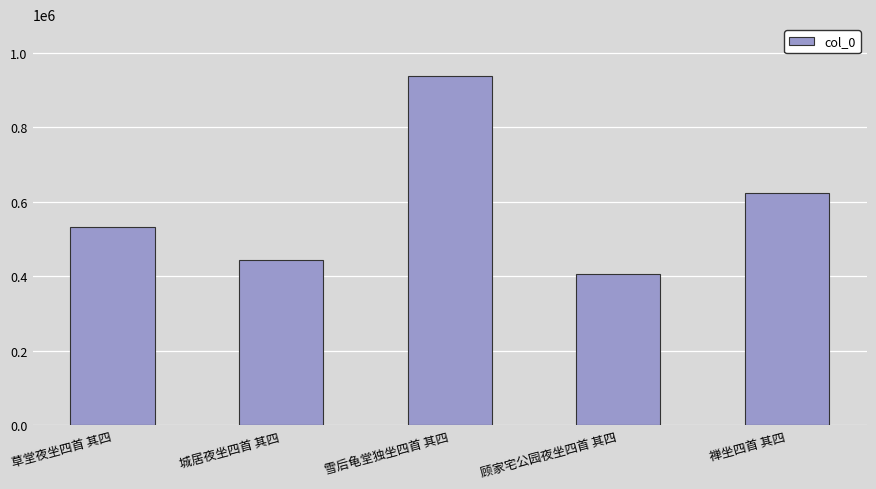

The chart shows a value of 623169 at 禅坐四首 其四. True or false?

True